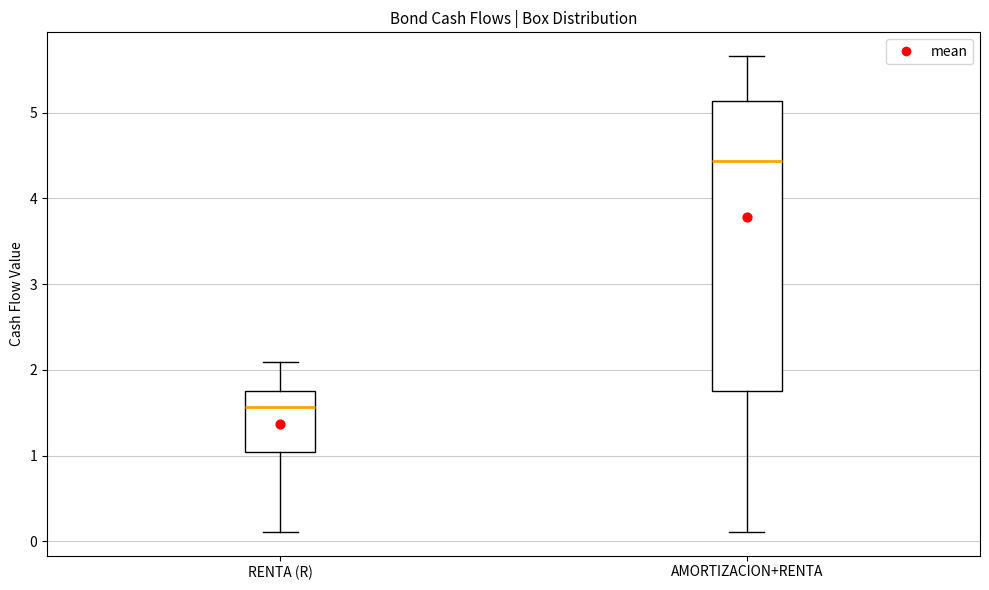

Where does the median line of the box for AMORTIZACION+RENTA sit on the y-axis? The values are not printed on the chart, so give them approximately, as read against the axis.

4.4